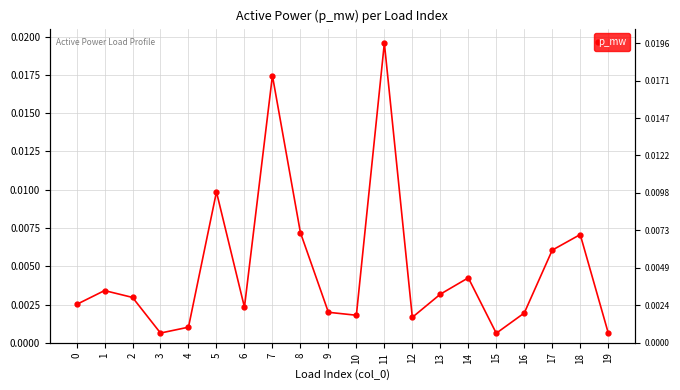

True or false: the data has more than 1 interior local peaks.

True